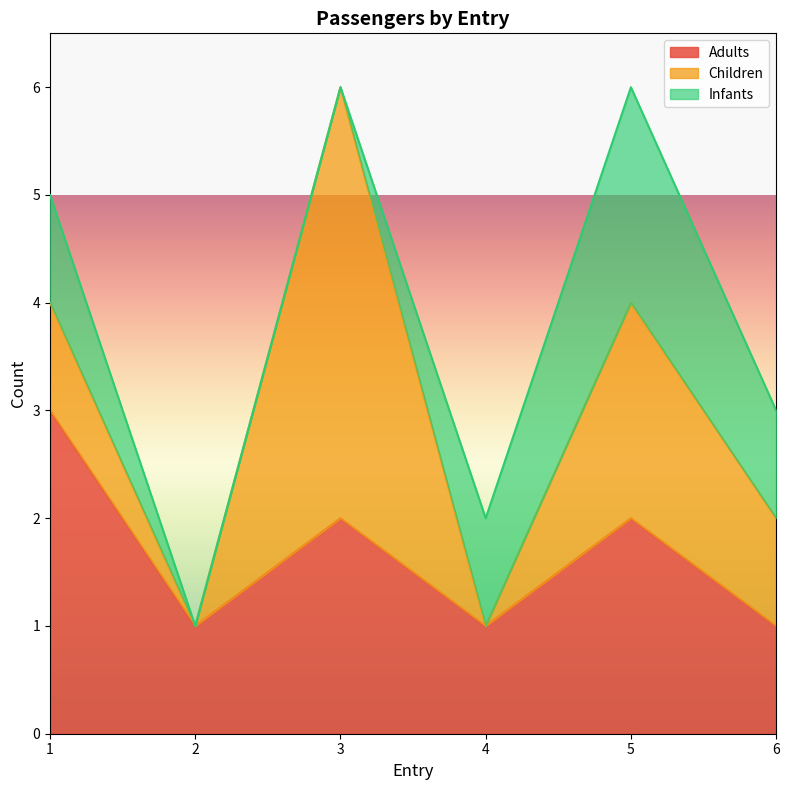

How many Infants values are between 0 and 1?

5